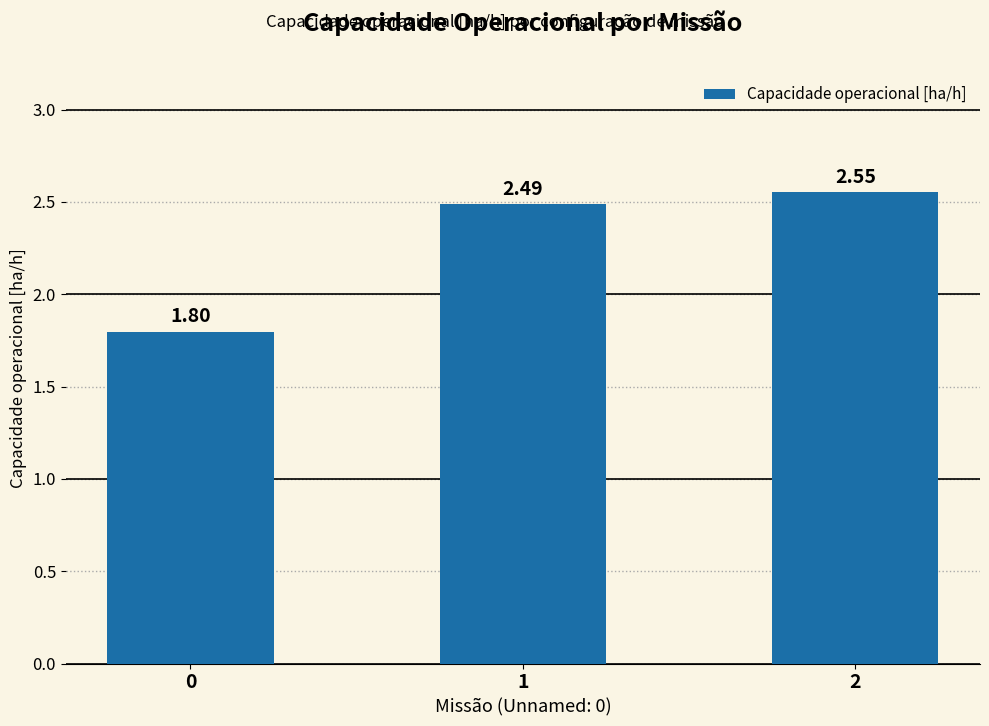

Approximately how many times larger is the value at 1 compared to 0?

1.4